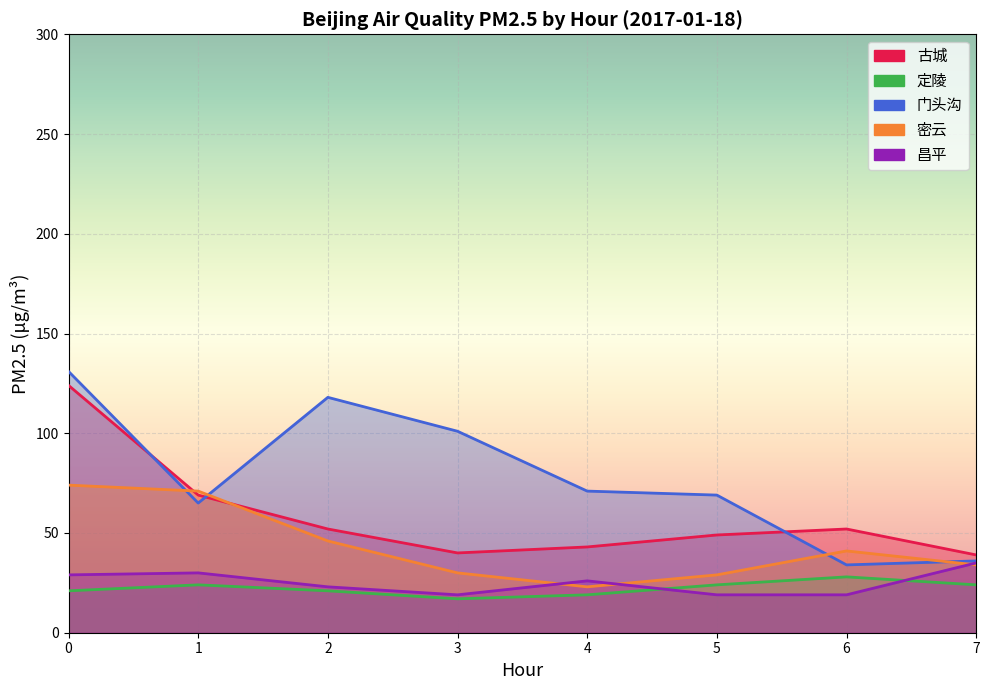

How many data points in 古城 are less than 52?

4